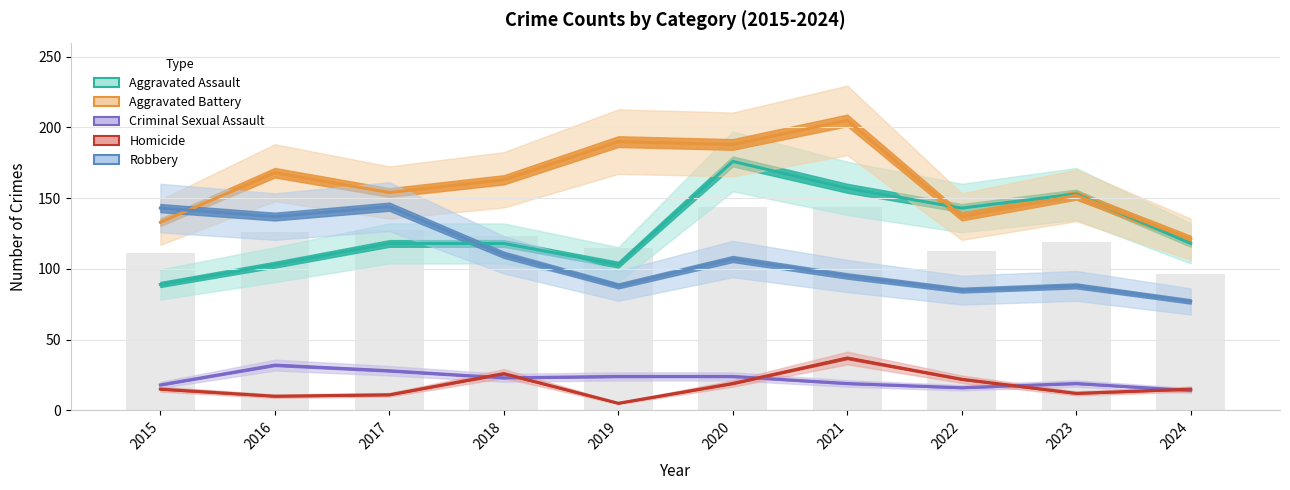

How many values in the Criminal Sexual Assault series are below 23?

5